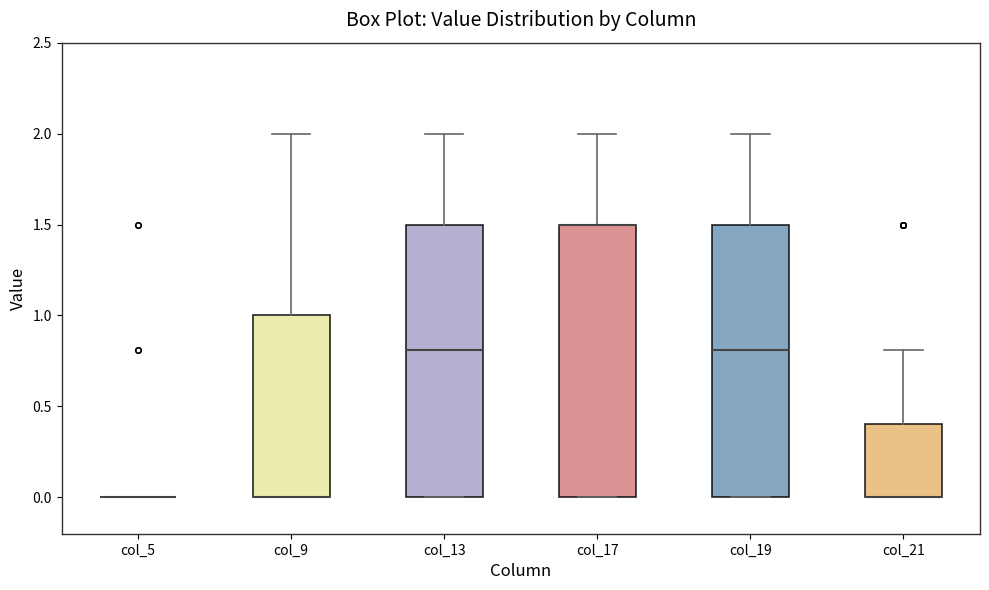

Reading left to right, transcribe this box plot: for each box, give where its median line is, the range the box spans, and where its two whiskers end, as read against the y-axis. The values are not printed on the chart, so give them approximately, as read against the axis.

col_5: box collapsed to a line at 0.0, whiskers 0.0 to 0.0
col_9: median 0.0 (drawn on the box's lower edge), box 0.0 to 1.0, whiskers 0.0 to 2.0
col_13: median 0.8, box 0.0 to 1.5, whiskers 0.0 to 2.0
col_17: median 1.5 (drawn on the box's upper edge), box 0.0 to 1.5, whiskers 0.0 to 2.0
col_19: median 0.8, box 0.0 to 1.5, whiskers 0.0 to 2.0
col_21: median 0.0 (drawn on the box's lower edge), box 0.0 to 0.4, whiskers 0.0 to 0.8